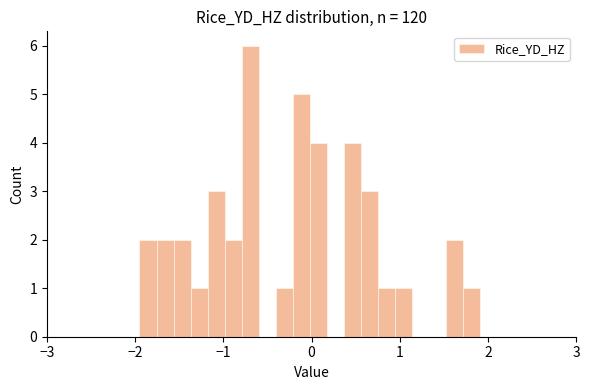

Around what value on the x-axis is the tallest bar? Give the approximate position of its centre, as read against the axis.

-0.7